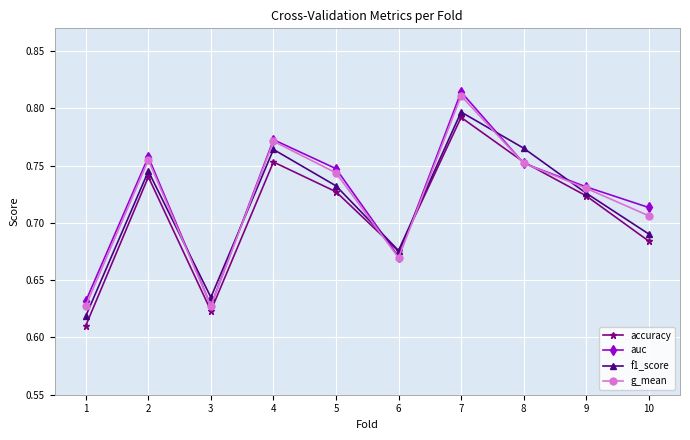

Between 5 and 6, which series saw the biggest shift?

auc